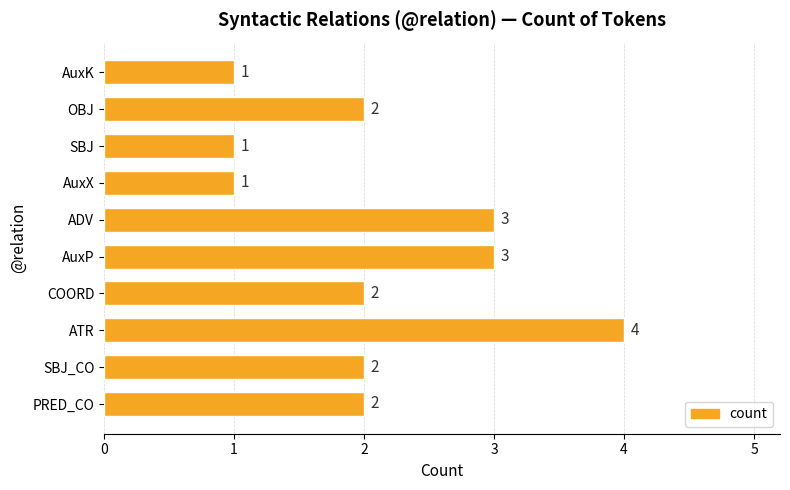

Between SBJ_CO and ADV, which is larger?

ADV